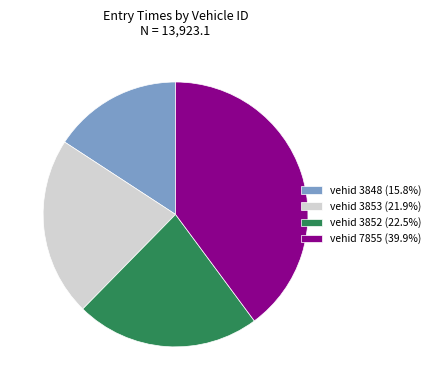

Is the sum of vehid 7855 (39.9%) and vehid 3853 (21.9%) greater than half?

Yes